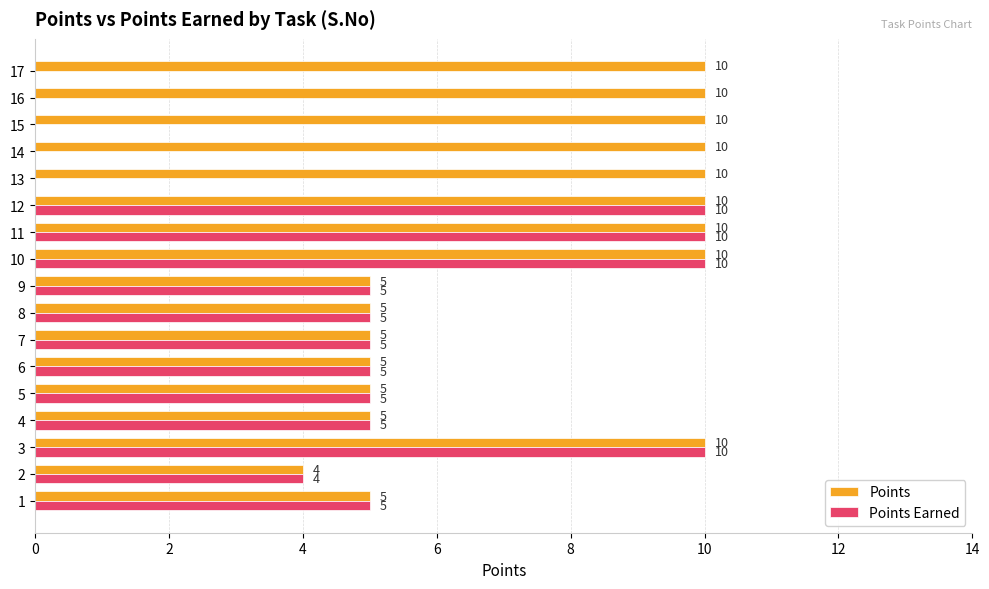

How many series are shown in this chart?

2